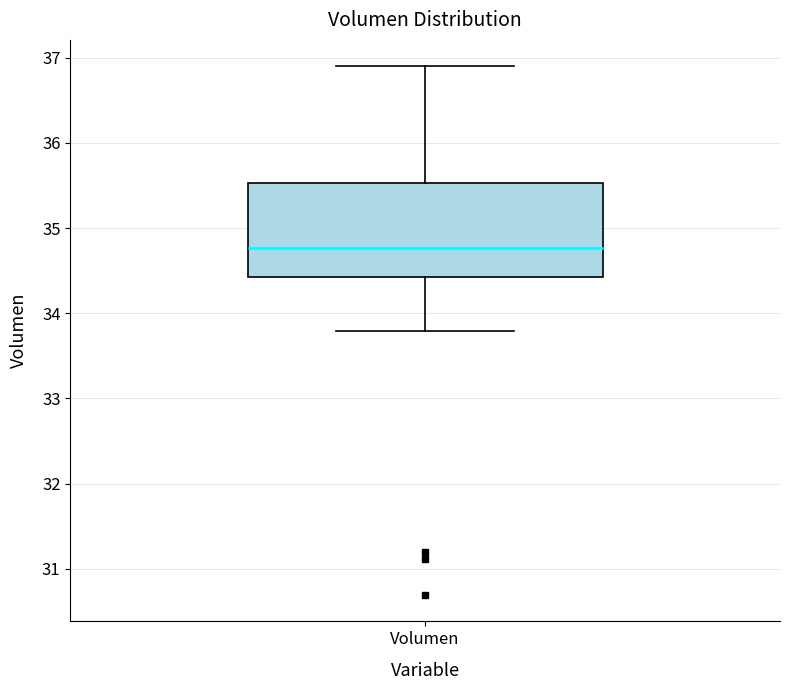

Transcribe this box plot: give where the median line is, the range the box spans, and where the two whiskers end, as read against the y-axis. The values are not printed on the chart, so give them approximately, as read against the axis.

median 34.8, box 34.4 to 35.5, whiskers 33.8 to 36.9